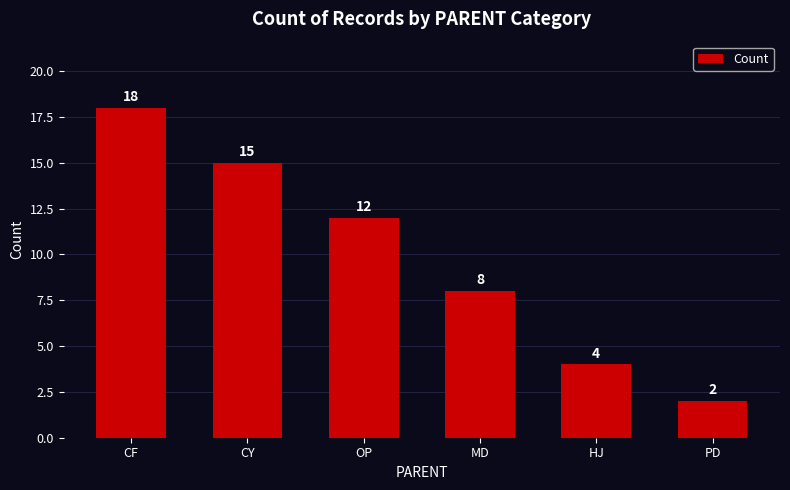

Where does the data first go above 12?

CF